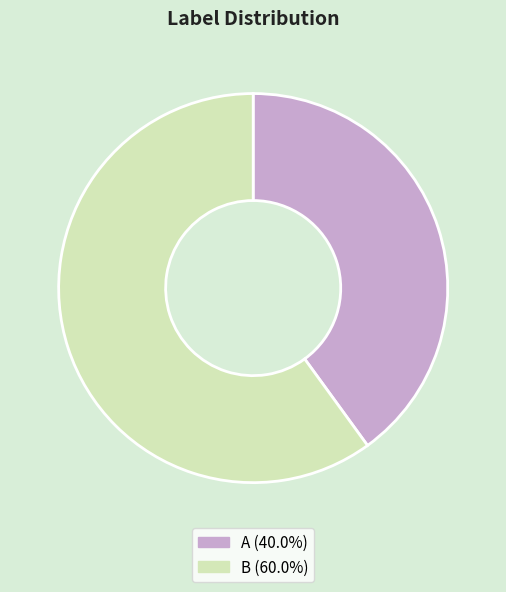

Combined, do B and A account for over 50%?

Yes